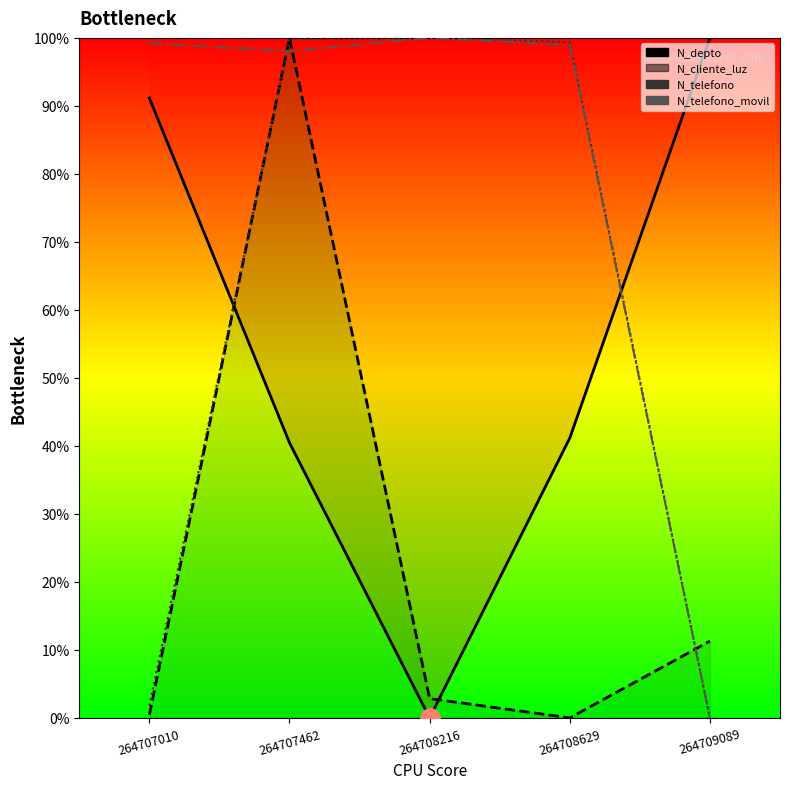

Between 264707010 and 264707462, which series saw the biggest shift?

N_cliente_luz (line)